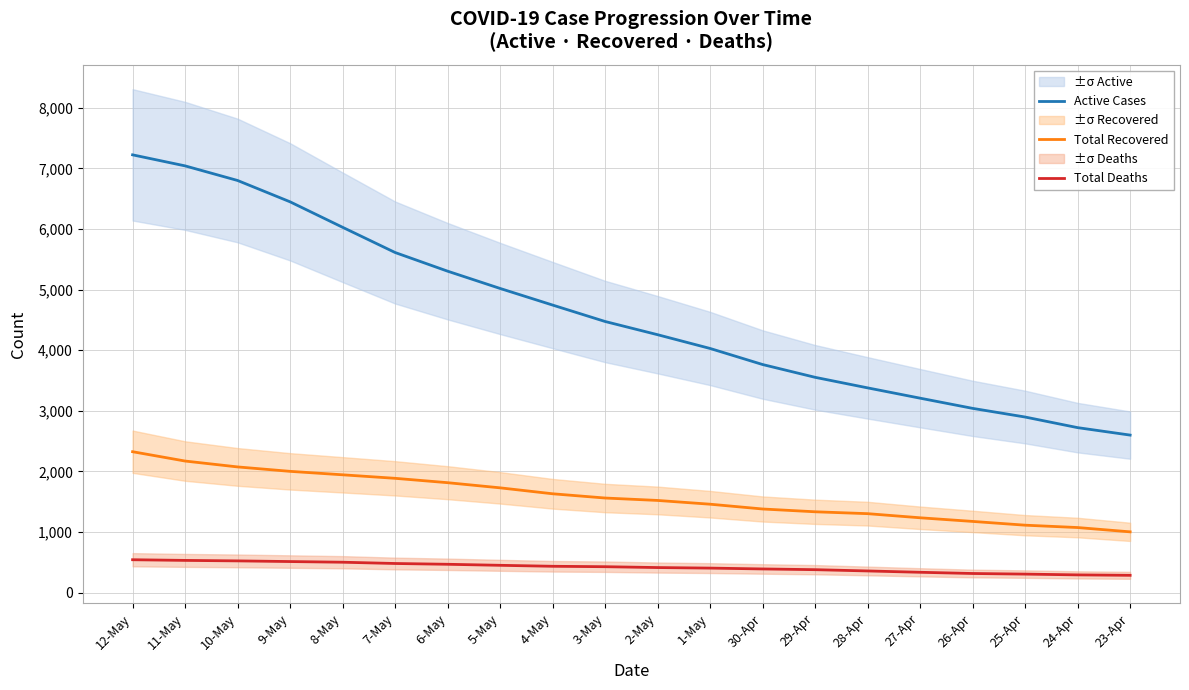

Reading left to right, list all the values displayed in this chart.

Active Cases: 12-May=7223	11-May=7041	10-May=6800	9-May=6448	8-May=6028	7-May=5612	6-May=5304	5-May=5019	4-May=4745	3-May=4474	2-May=4256	1-May=4029	30-Apr=3764	29-Apr=3553	28-Apr=3379	27-Apr=3209	26-Apr=3041	25-Apr=2898	24-Apr=2723	23-Apr=2600
Total Recovered: 12-May=2326	11-May=2172	10-May=2075	9-May=2002	8-May=1945	7-May=1887	6-May=1815	5-May=1730	4-May=1632	3-May=1562	2-May=1522	1-May=1460	30-Apr=1381	29-Apr=1335	28-Apr=1304	27-Apr=1236	26-Apr=1176	25-Apr=1114	24-Apr=1075	23-Apr=1004
Total Deaths: 12-May=544	11-May=533	10-May=525	9-May=514	8-May=503	7-May=482	6-May=469	5-May=452	4-May=436	3-May=429	2-May=415	1-May=406	30-Apr=392	29-Apr=380	28-Apr=359	27-Apr=337	26-Apr=317	25-Apr=307	24-Apr=294	23-Apr=287